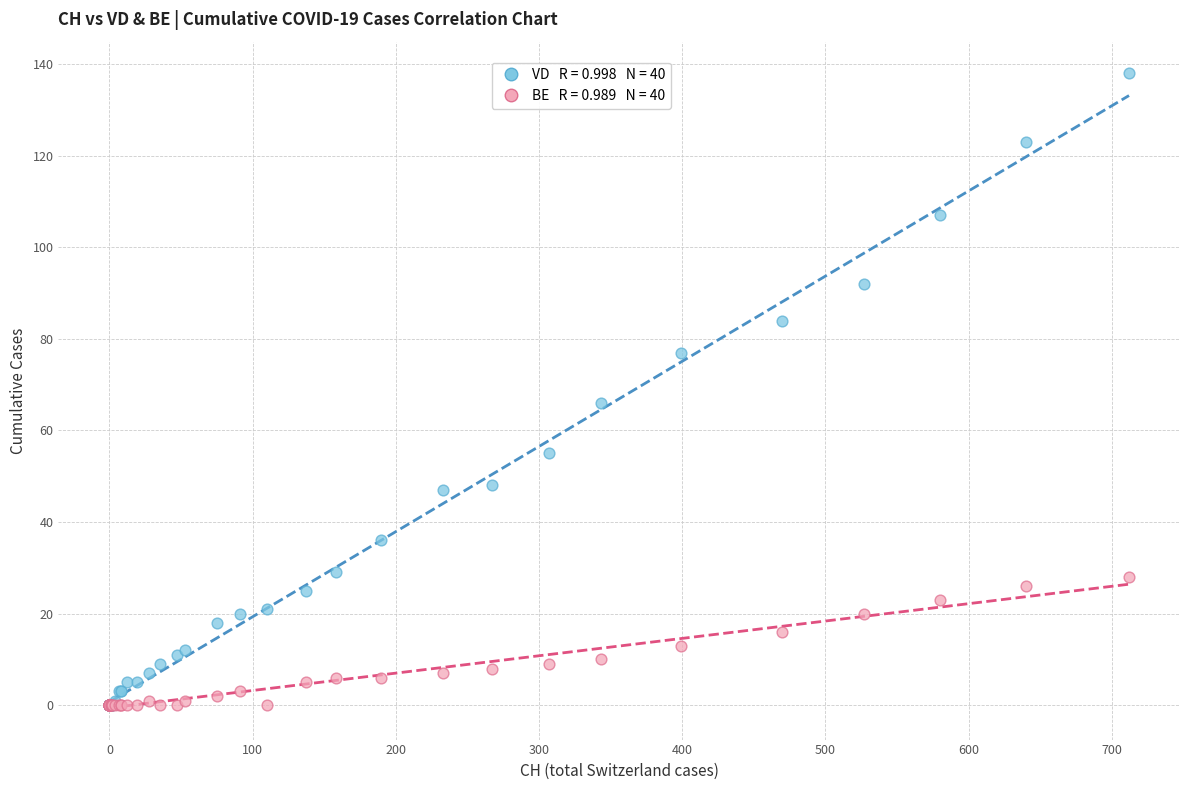

Across all series, what Y value is closest to 69?

66